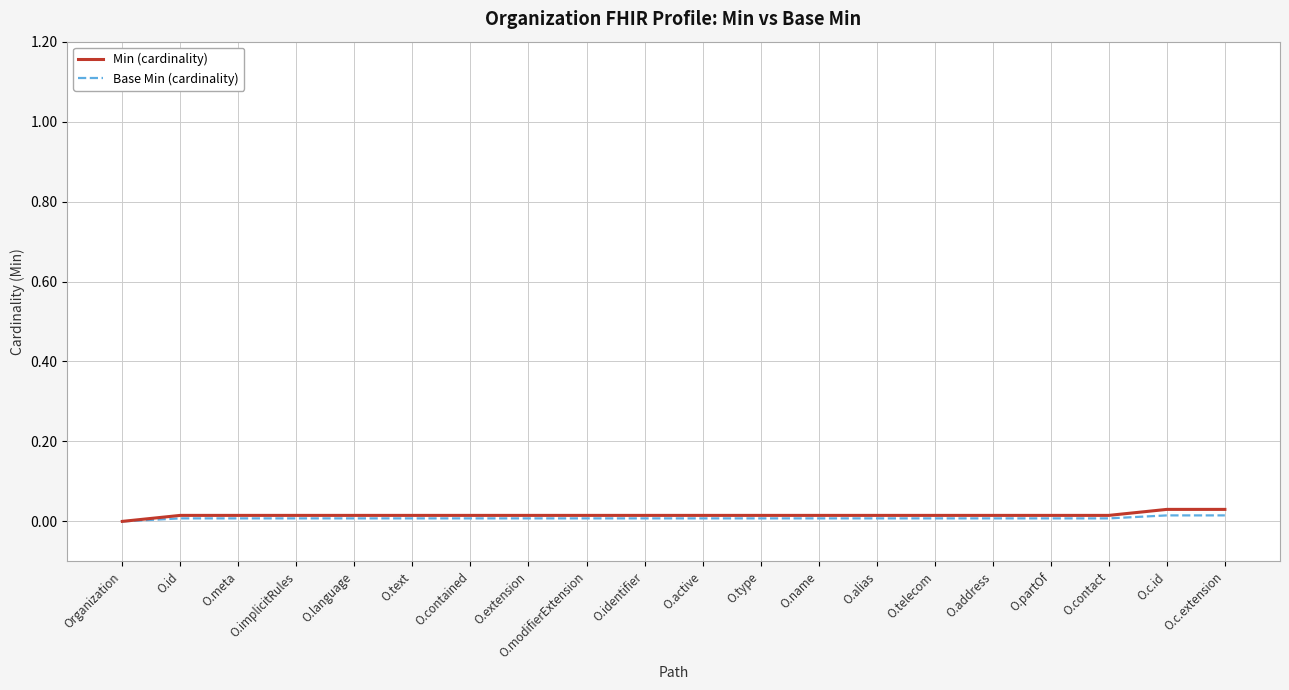

How many lines are shown in the chart?

2